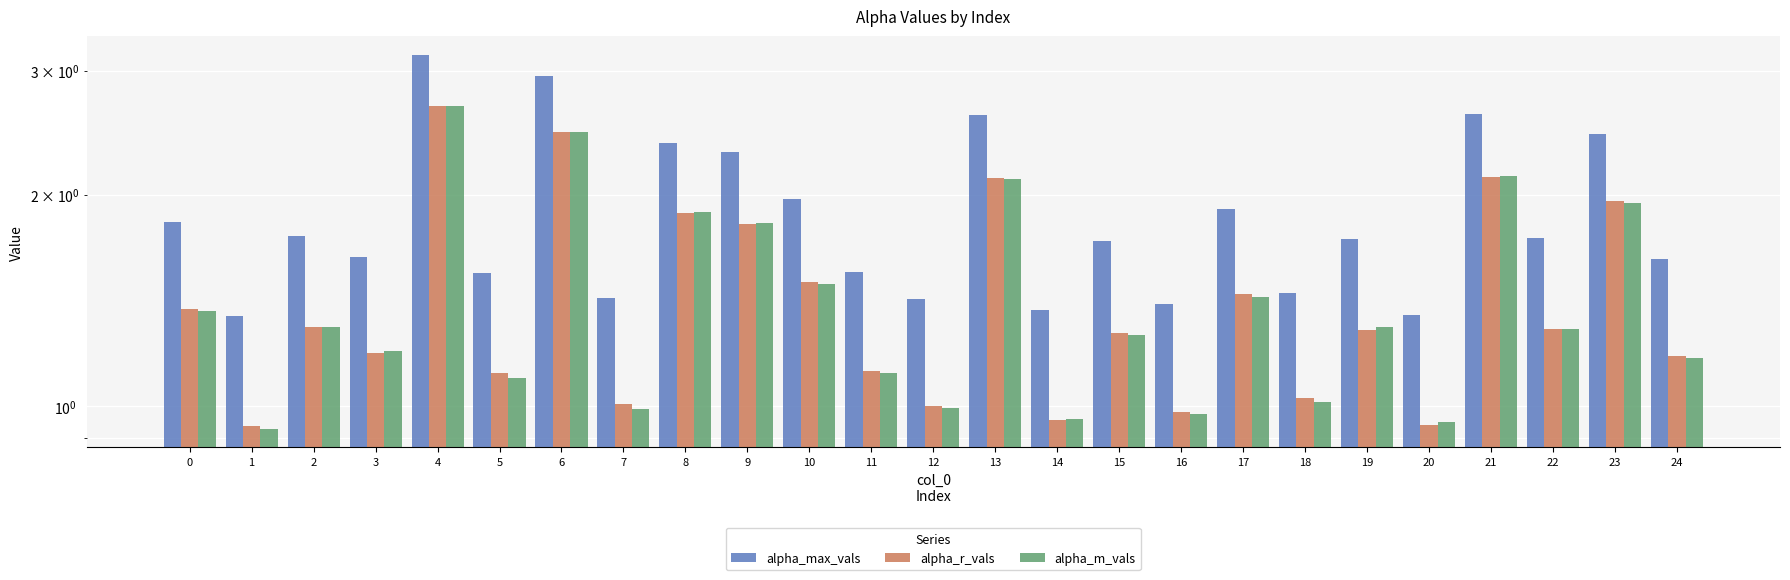

What is the greatest value displayed?

3.2